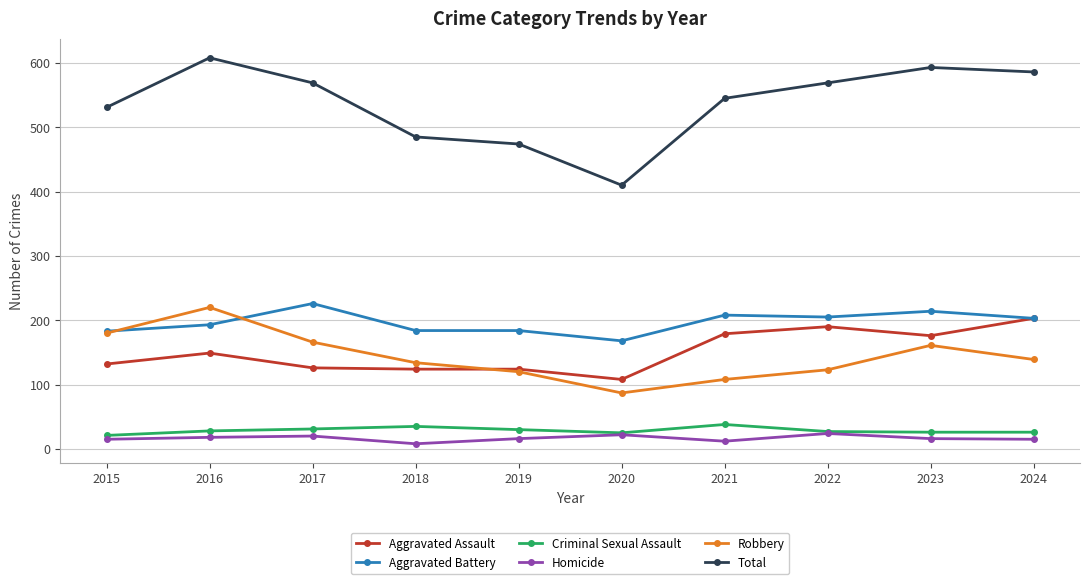

True or false: Total and Aggravated Assault intersect in this chart.

False